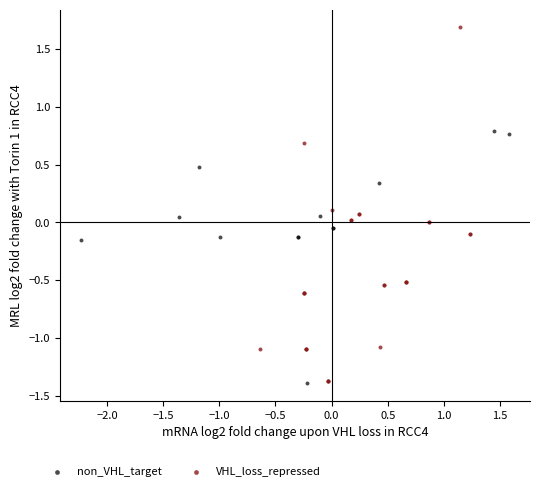

Which series reaches the maximum Y coordinate?

VHL_loss_repressed